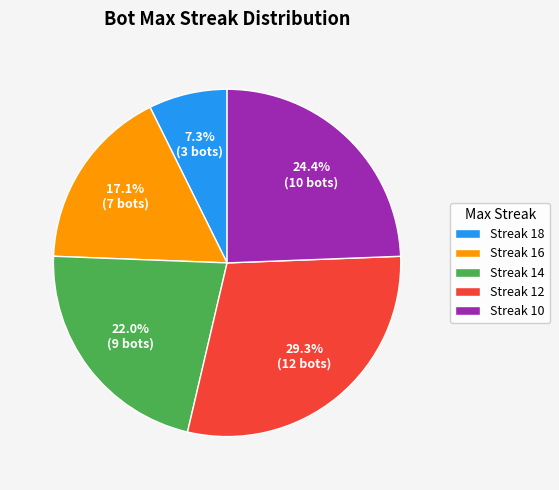

To the nearest percent, what is the difference between the largest and smallest slice percentages?

22%